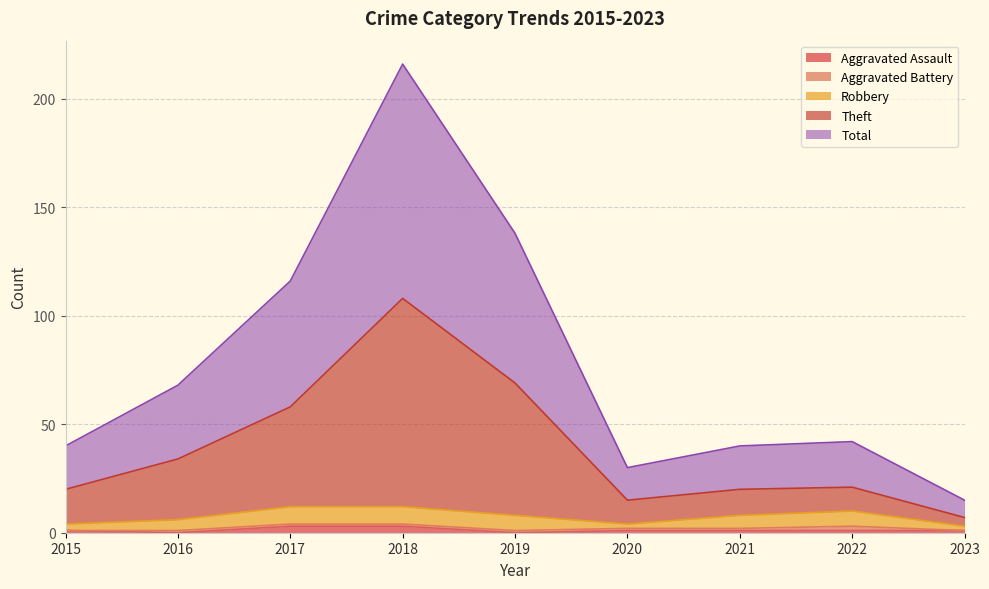

The Aggravated Assault series shows 1 at 2020. True or false?

True